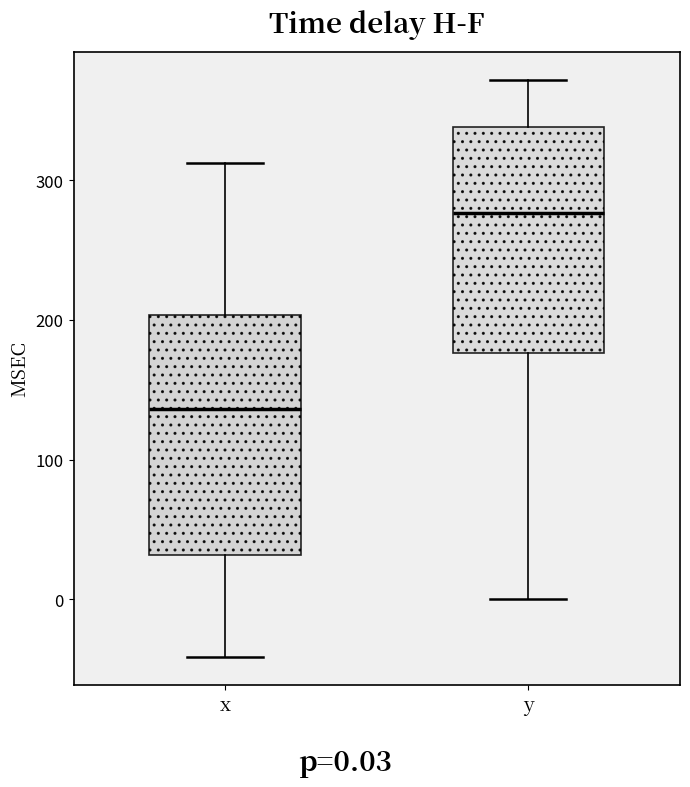

Reading left to right, transcribe this box plot: for each box, give where its median line is, the range the box spans, and where its two whiskers end, as read against the y-axis. The values are not printed on the chart, so give them approximately, as read against the axis.

x: median 140, box 30 to 200, whiskers -40 to 310
y: median 280, box 180 to 340, whiskers 0 to 370